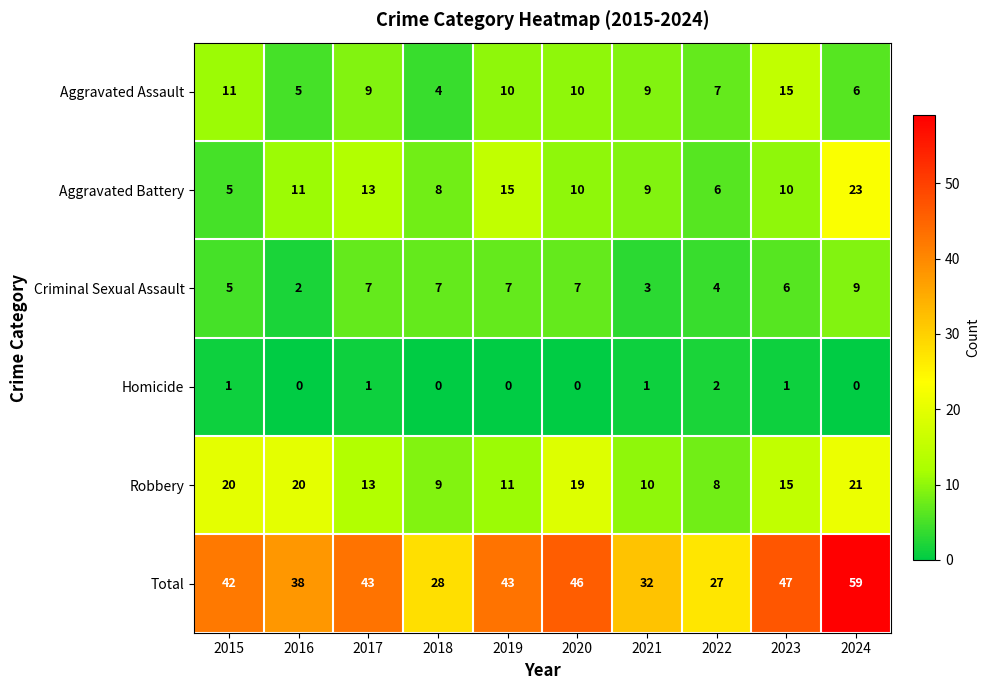

What is the difference between the maximum and second lowest values in the Robbery series?

12